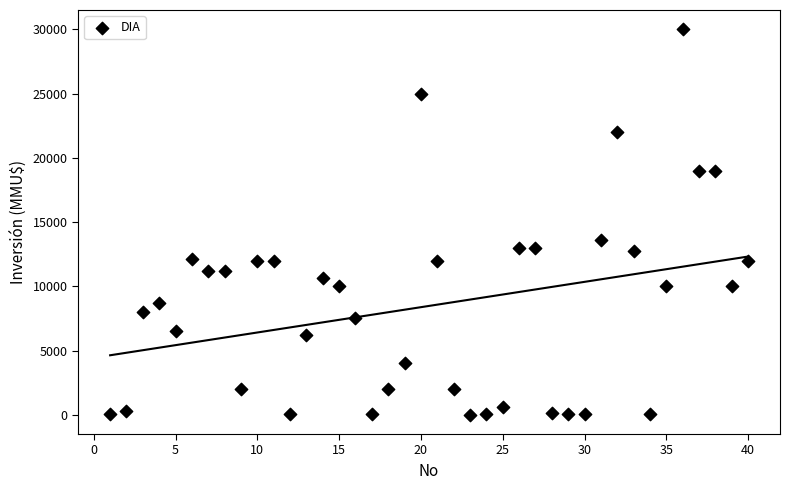

What is the range of X values (max minus min)?

39